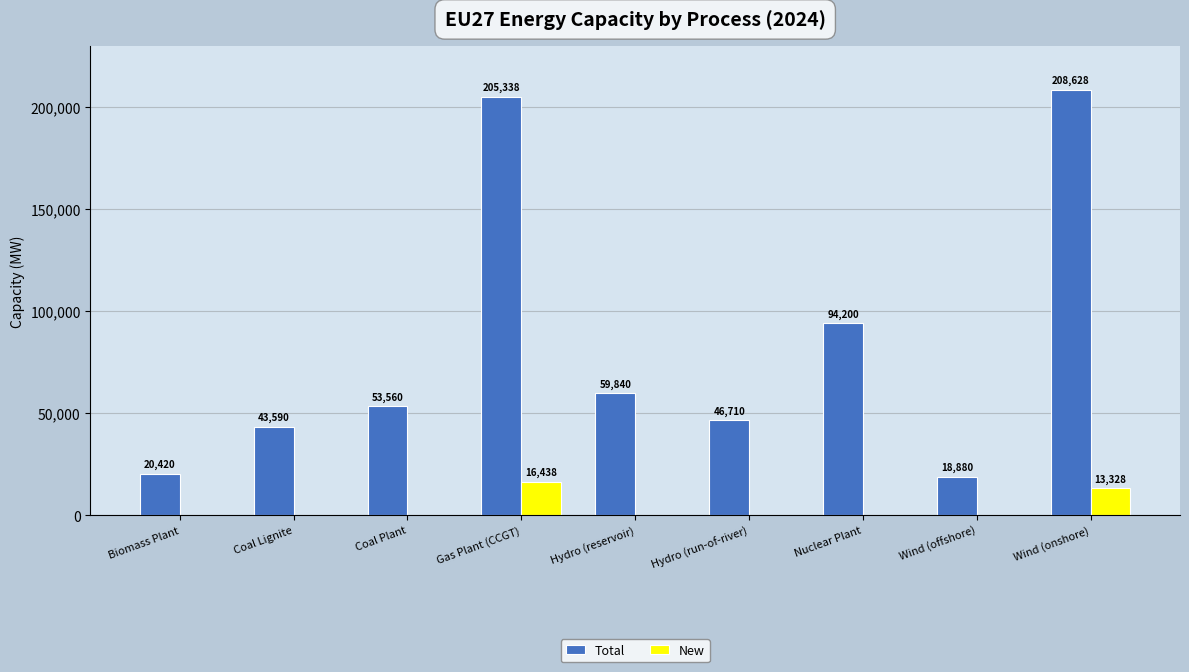

Reading left to right, list all the values displayed in this chart.

Total: 20420	43590	53560	205338	59840	46710	94200	18880	208628
New: 0	0	0	16438	0	0	0	0	13328